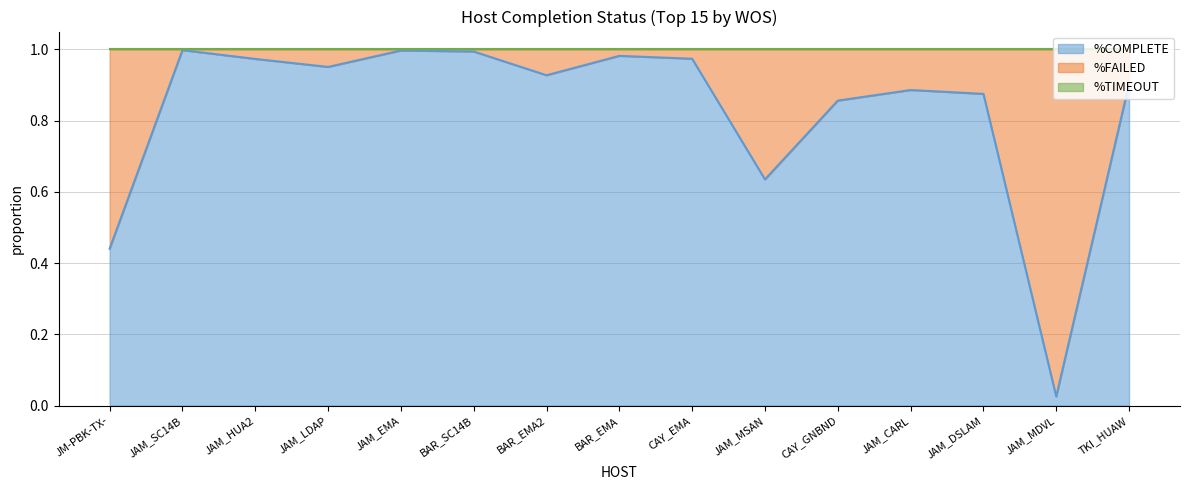

Between JM-PBK-TX- and JAM_MSAN, which series saw the biggest shift?

%COMPLETE